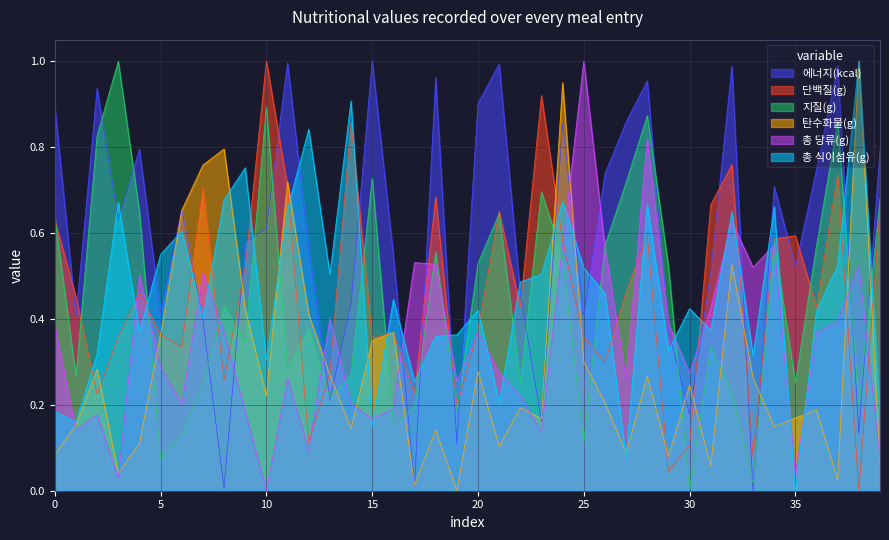

How many series are shown in this chart?

6